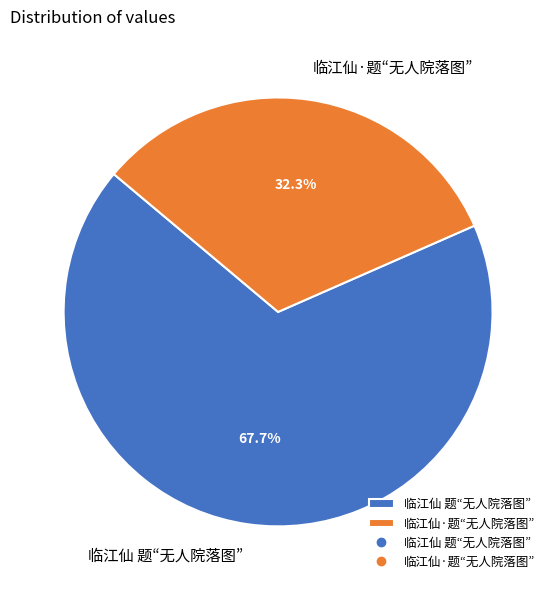

The 临江仙·题“无人院落图” slice represents 32% of the pie. True or false?

True